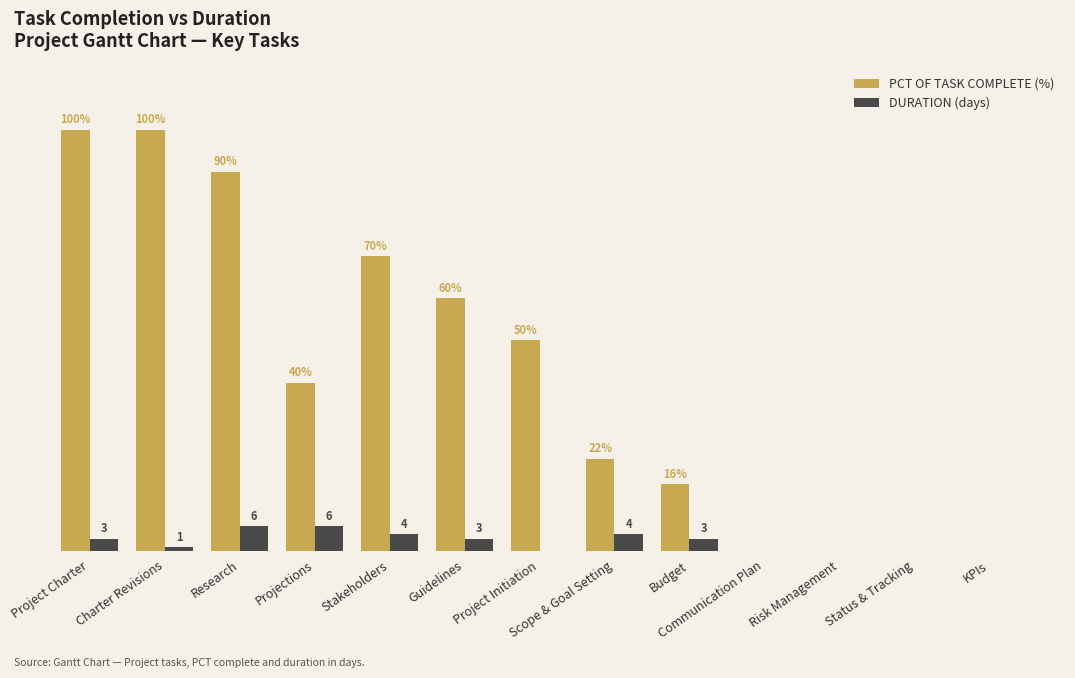

At which label is PCT OF TASK COMPLETE (%) closest to 50?

Project Initiation